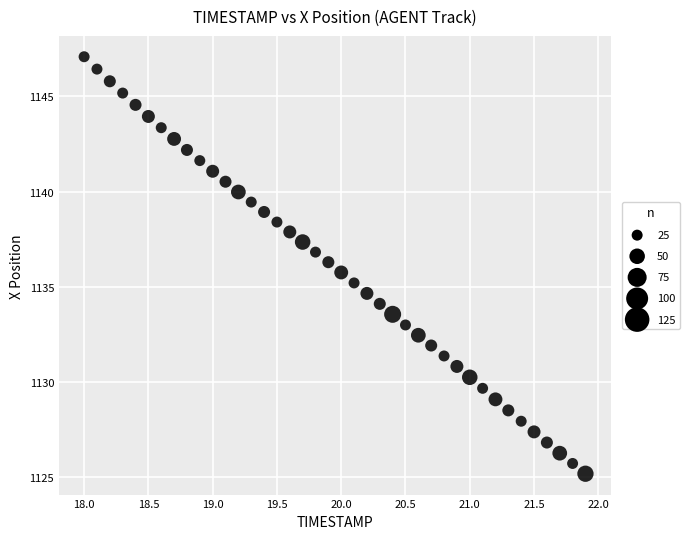

What is the range of X values (max minus min)?

3.9